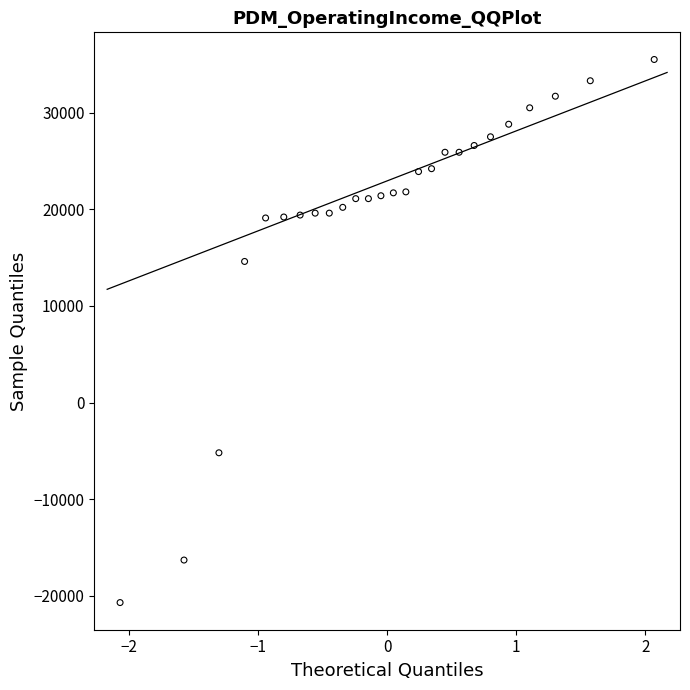

What Y value in the scatter plot is closest to 7400?

14600